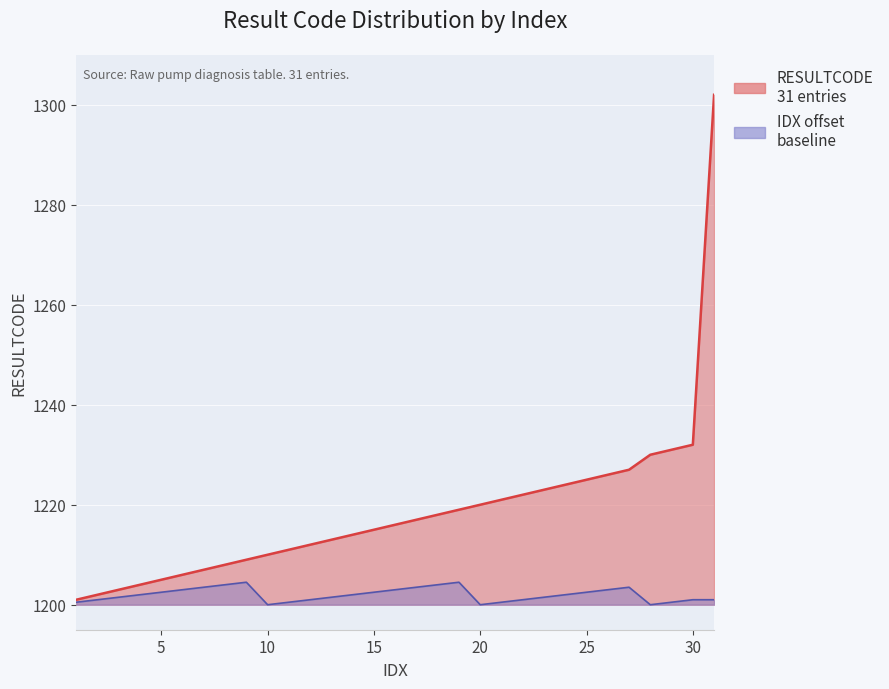

Is it true that the value at 20 is 1688?

False